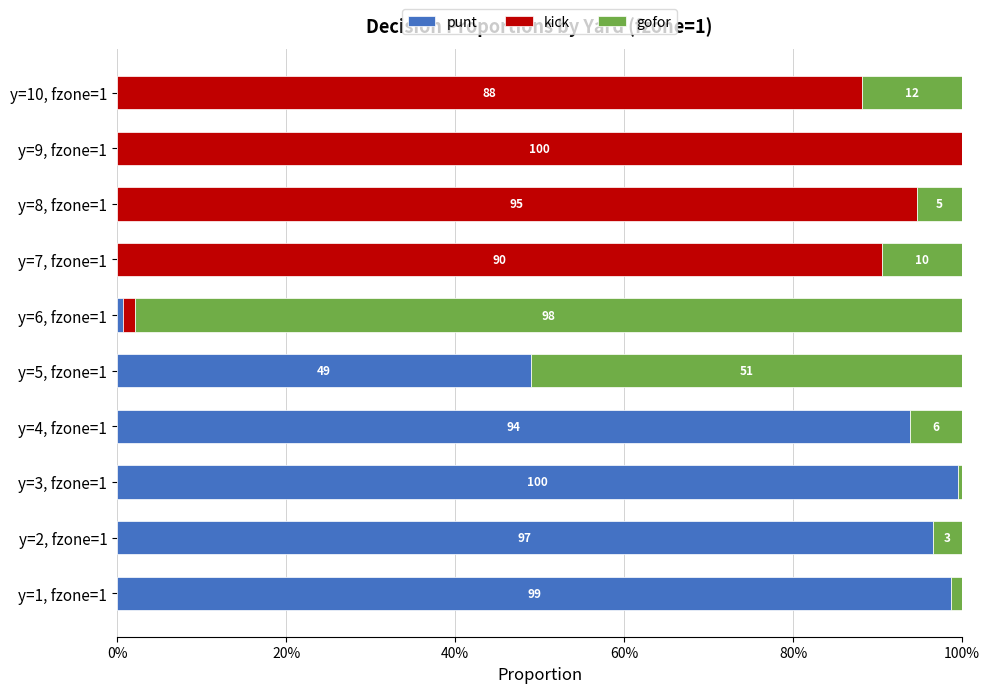

Rank the series by their maximum value, from lowest to highest.

gofor, punt, kick